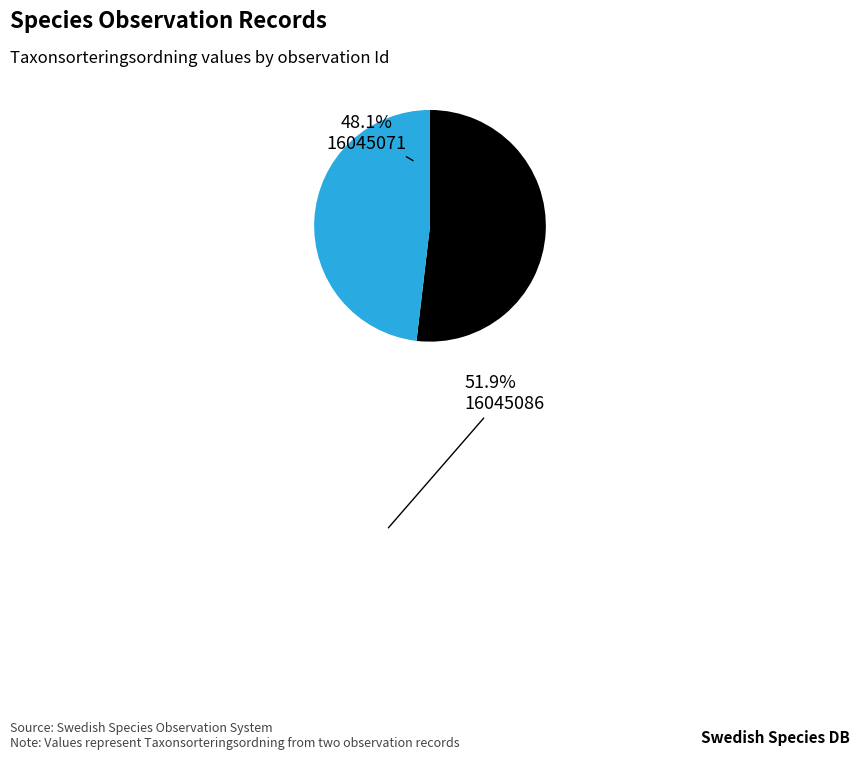

Does any single category account for the majority?

Yes